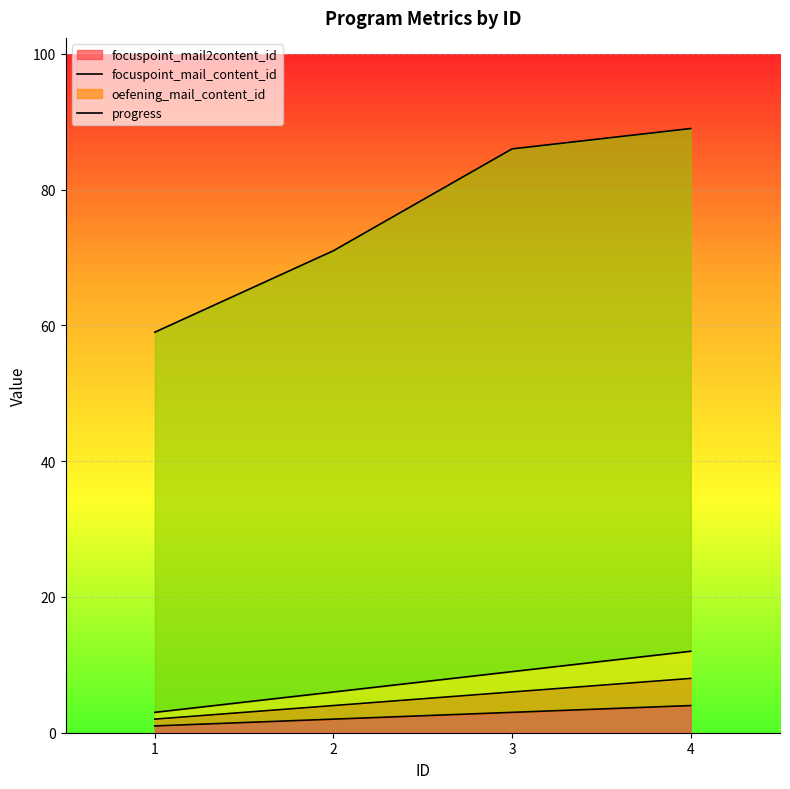

What value does the oefening_mail_content_id series have at 3?

9